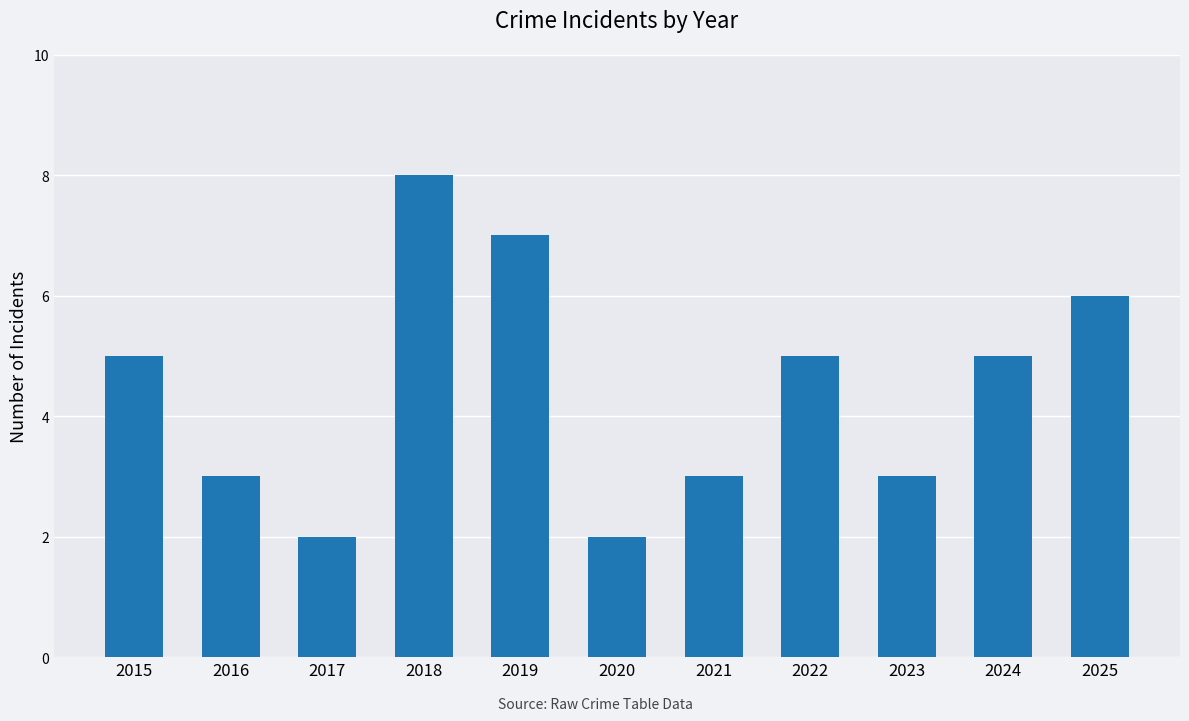

Is it true that the value at 2016 is 3?

True